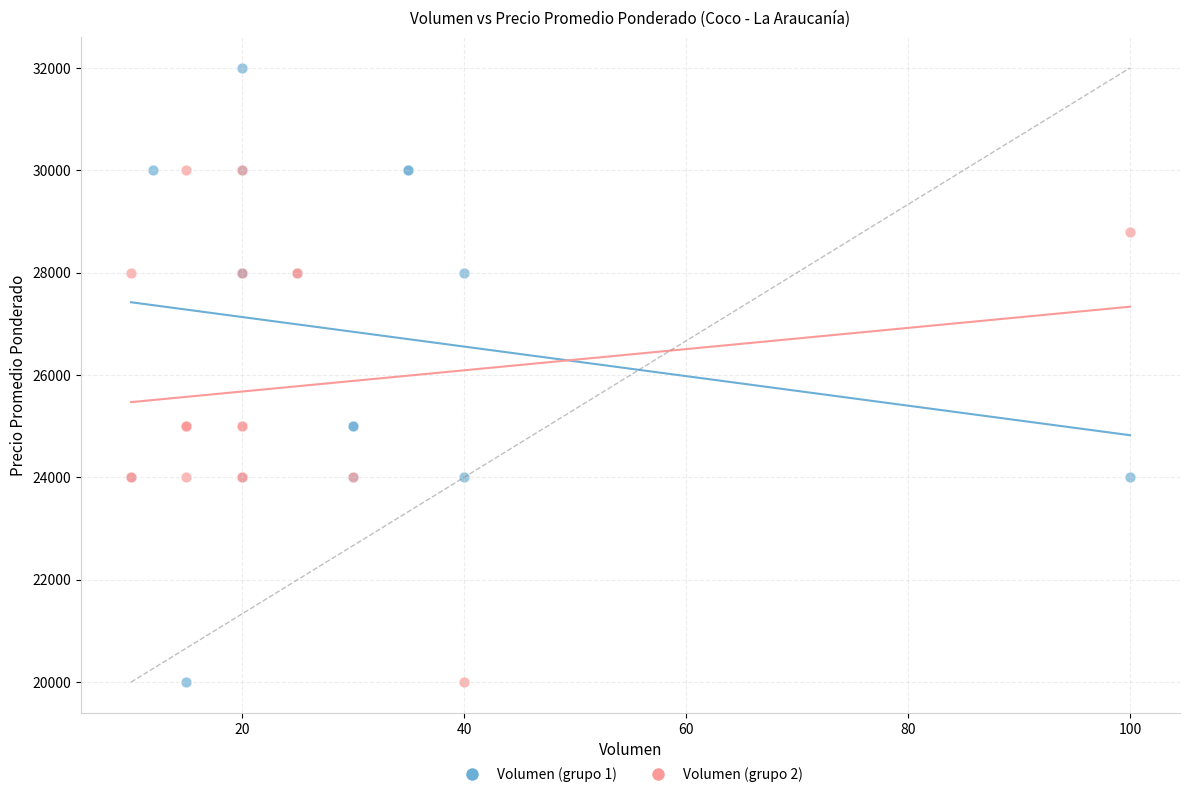

What are all the series names shown in the legend?

Volumen (grupo 1), Volumen (grupo 2)